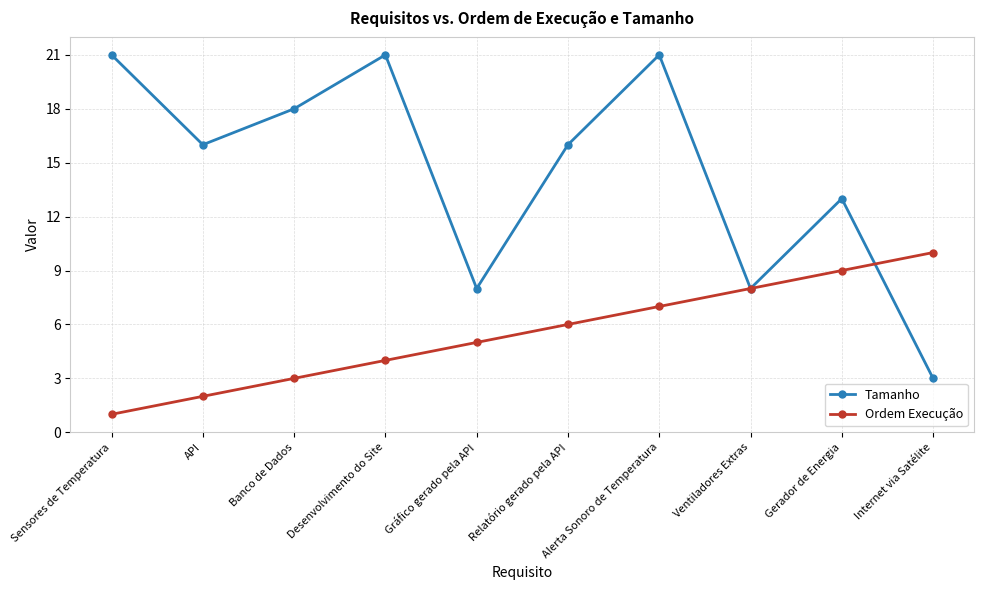

Which series has the largest range (max minus min)?

Tamanho